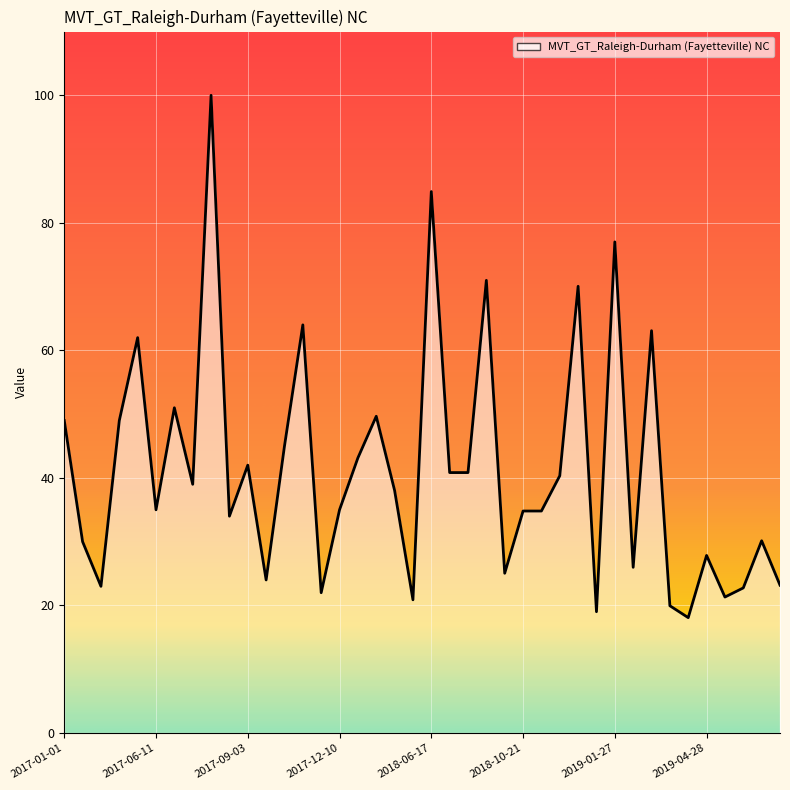

What is the difference between the second highest and minimum values?

66.8